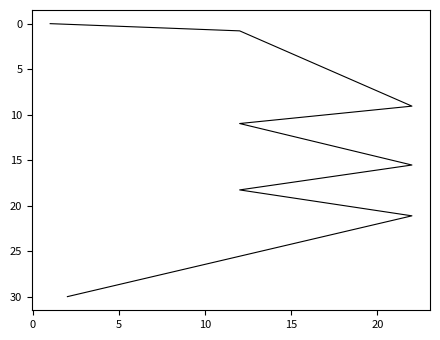

Read the value at 0.

0.8